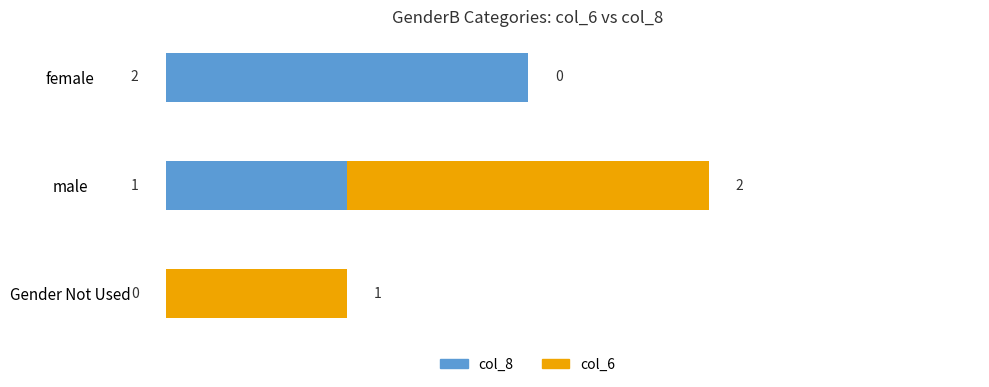

At which category is the sum across all series the highest?

male